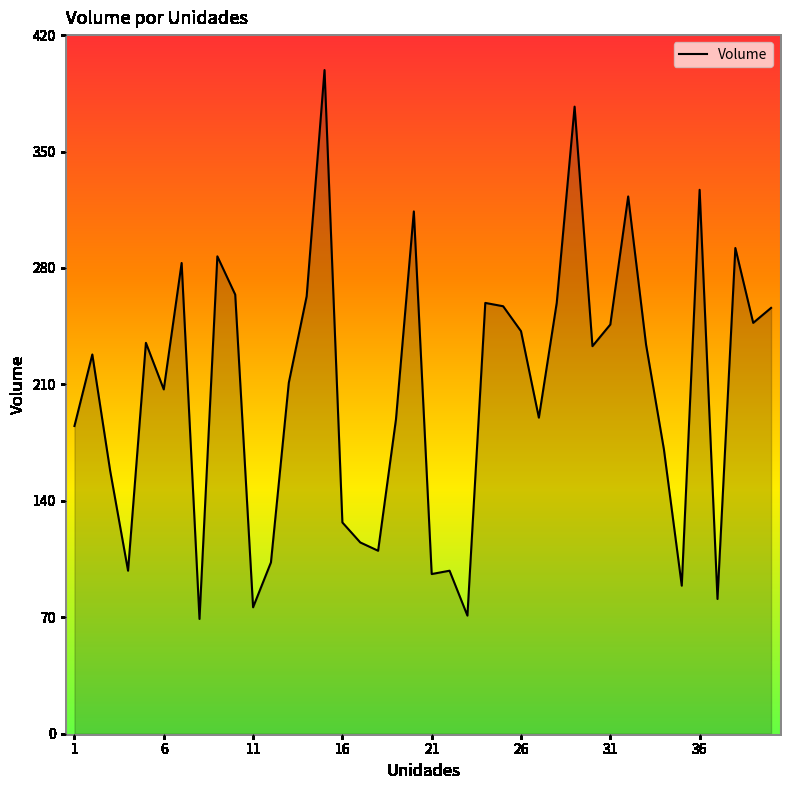

What is the maximum value shown in the chart?

399